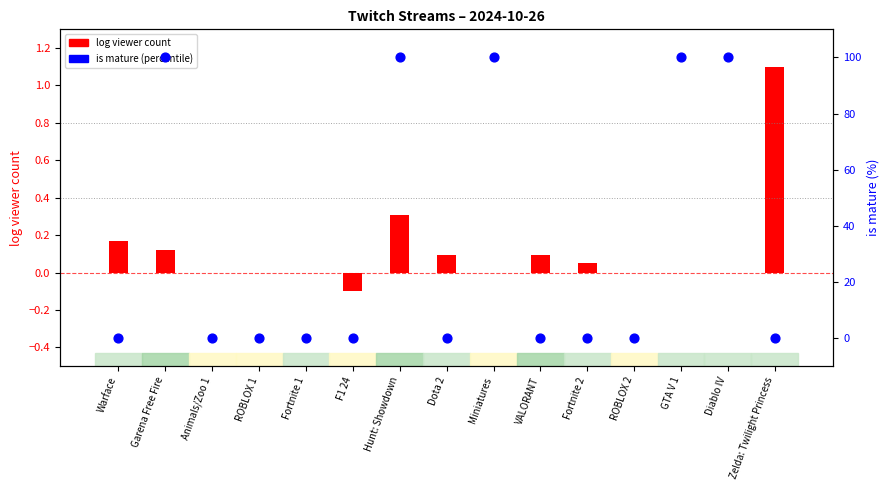

At which category is the sum across all series the highest?

Hunt: Showdown